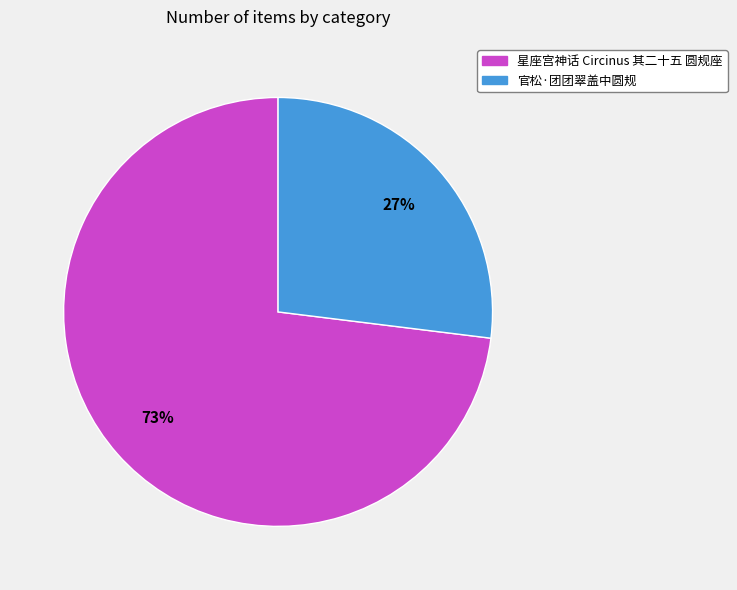

How many segments does this pie chart have?

2